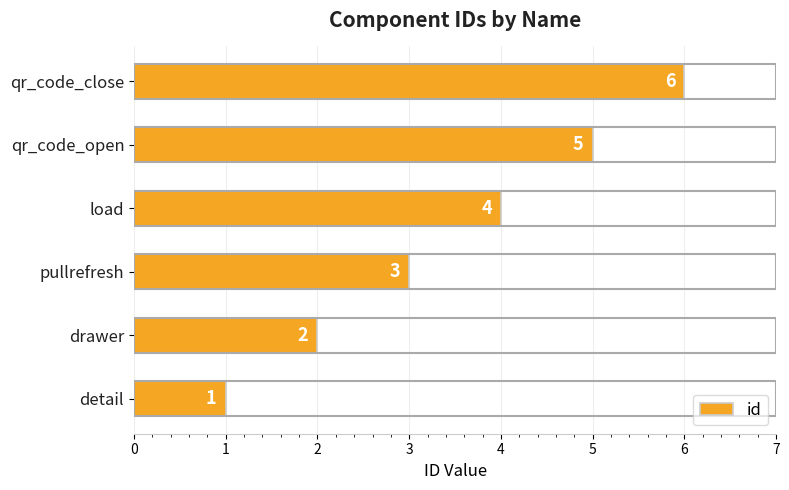

Rank the categories by value from lowest to highest.

detail, drawer, pullrefresh, load, qr_code_open, qr_code_close